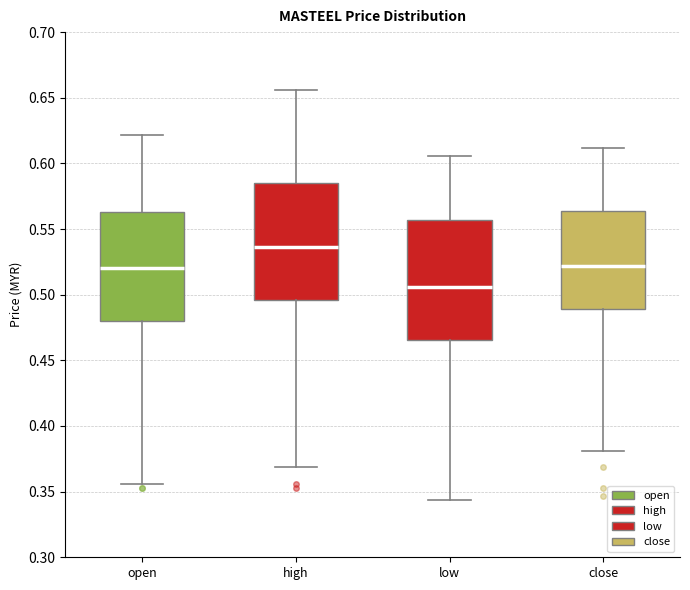

Reading left to right, transcribe this box plot: for each box, give where its median line is, the range the box spans, and where its two whiskers end, as read against the y-axis. The values are not printed on the chart, so give them approximately, as read against the axis.

open: median 0.520, box 0.480 to 0.565, whiskers 0.355 to 0.620
high: median 0.535, box 0.495 to 0.585, whiskers 0.370 to 0.655
low: median 0.505, box 0.465 to 0.555, whiskers 0.345 to 0.605
close: median 0.520, box 0.490 to 0.565, whiskers 0.380 to 0.610